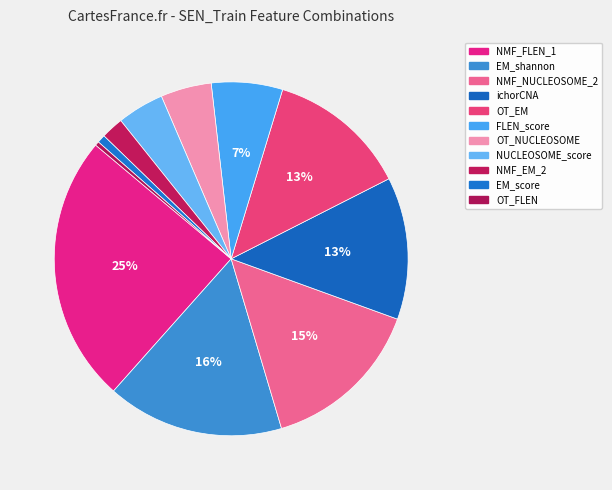

To the nearest percent, what is the average slice percentage?

9%